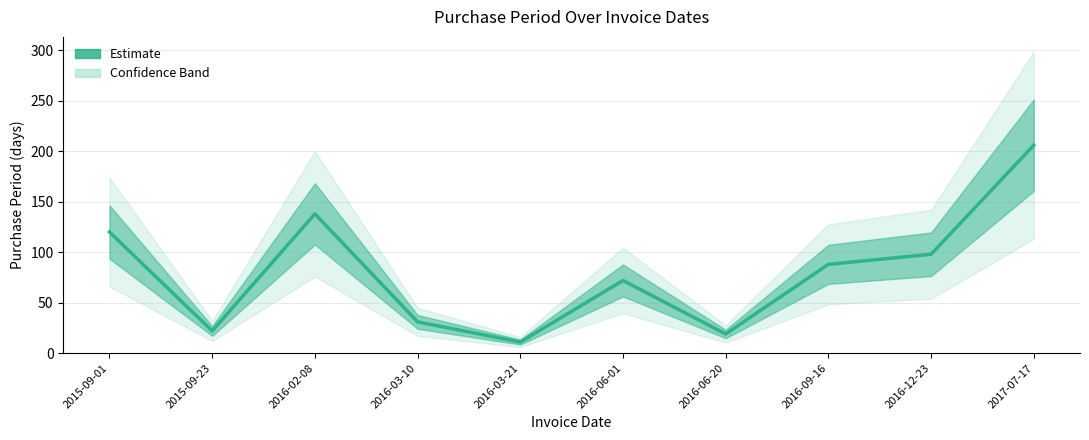

What is the difference between the second highest and second lowest values?

119